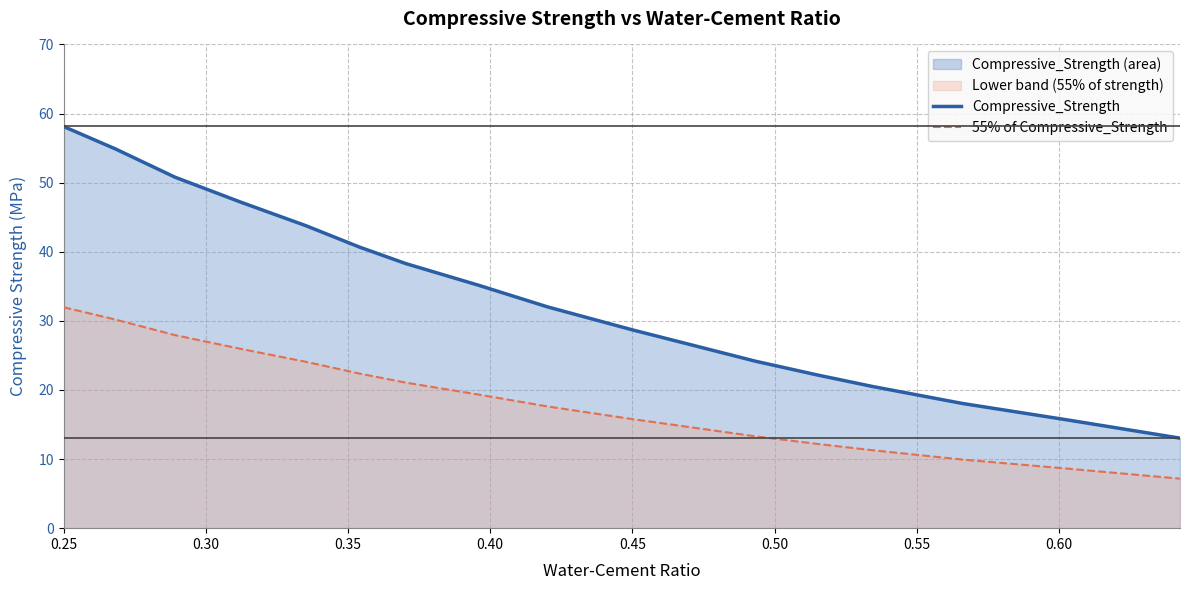

True or false: Compressive_Strength and 55% of Compressive_Strength intersect in this chart.

False